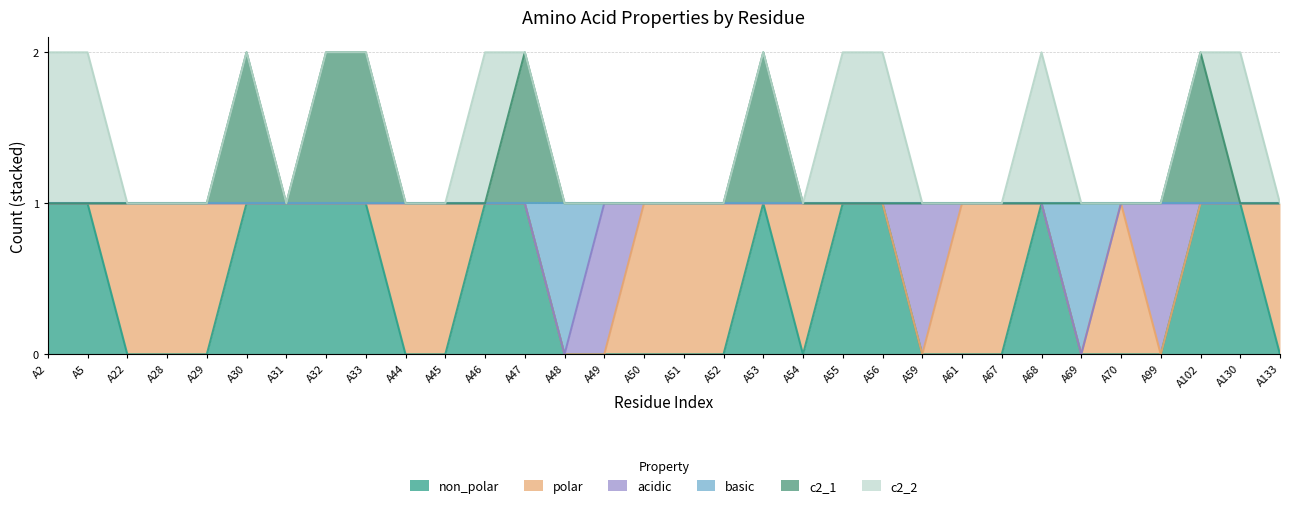

True or false: basic and c2_1 cross at least once.

False